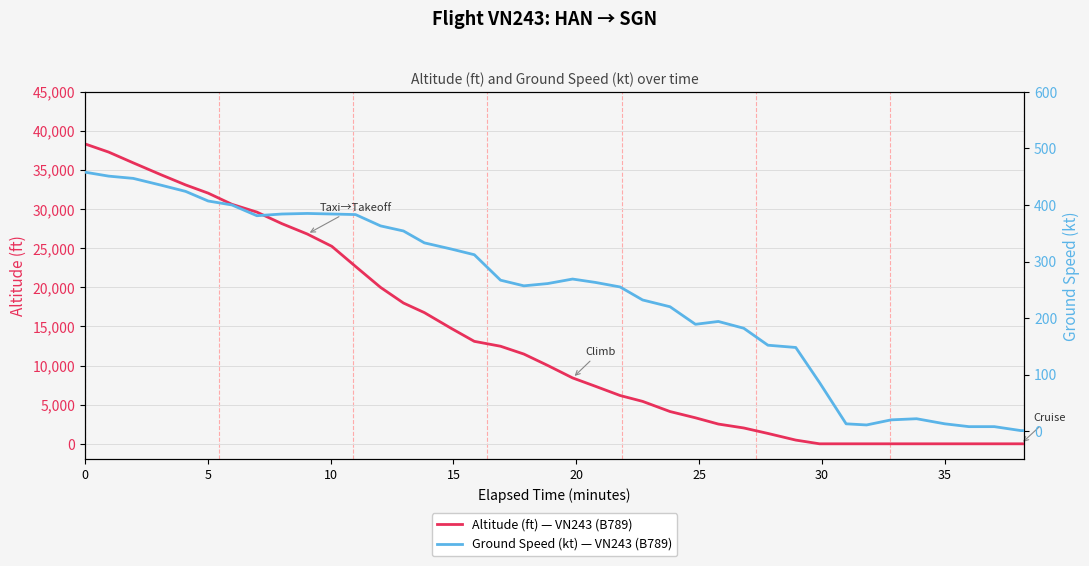

Count the number of data series in this chart.

2